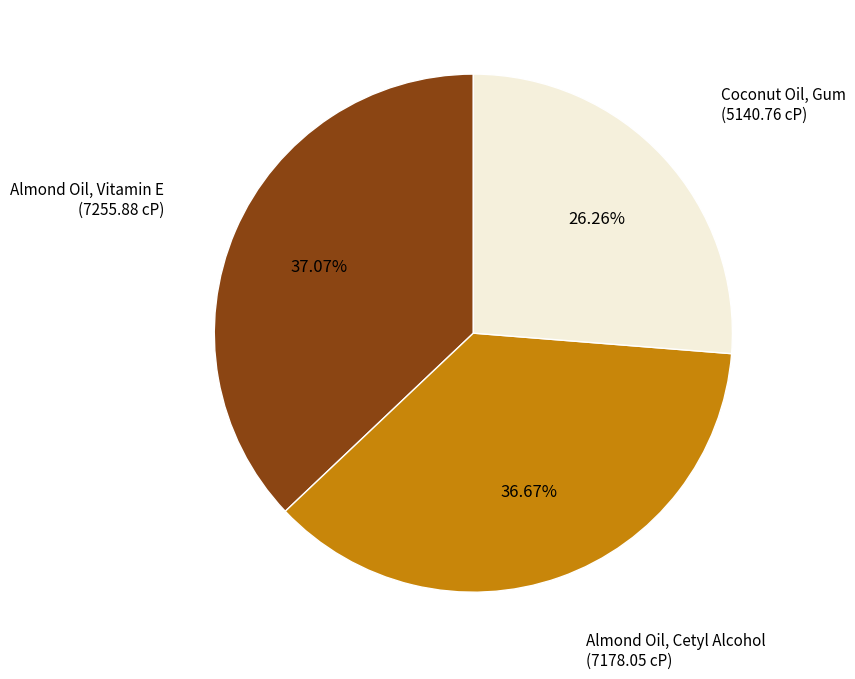

Is there any slice that represents more than half of the pie?

No